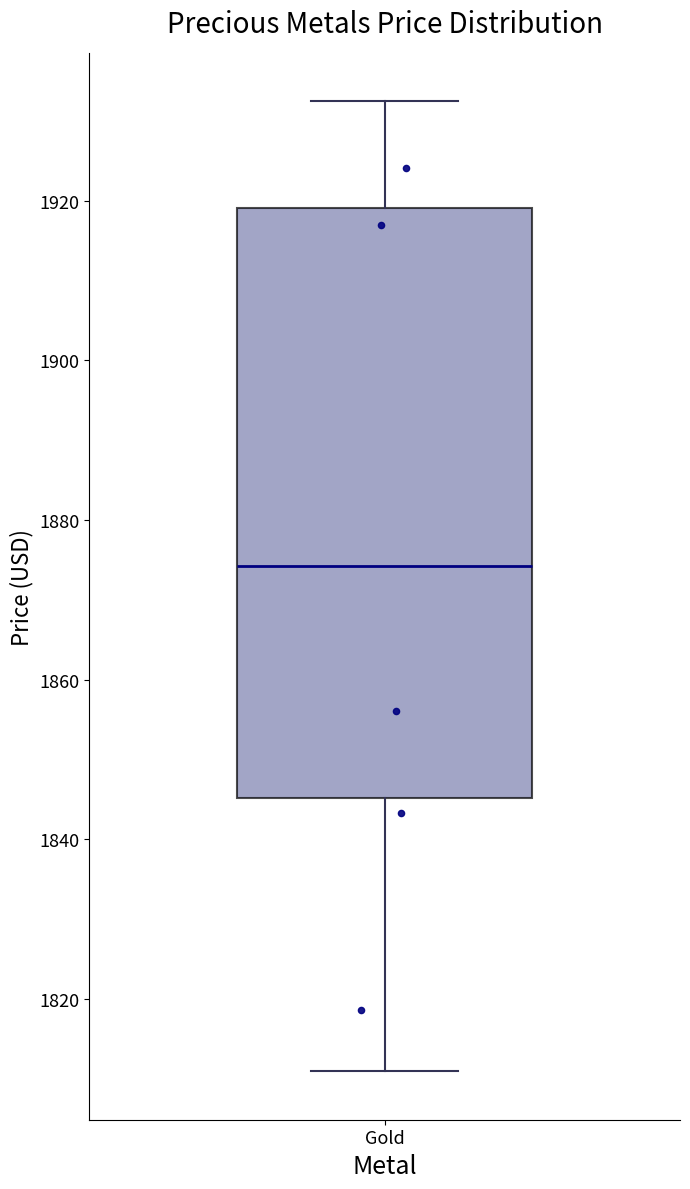

Read this box plot against the y-axis: the position of the median line, the range covered by the box, and the ends of both whiskers. The values are not printed on the chart, so give them approximately, as read against the axis.

median 1874, box 1846 to 1920, whiskers 1810 to 1932